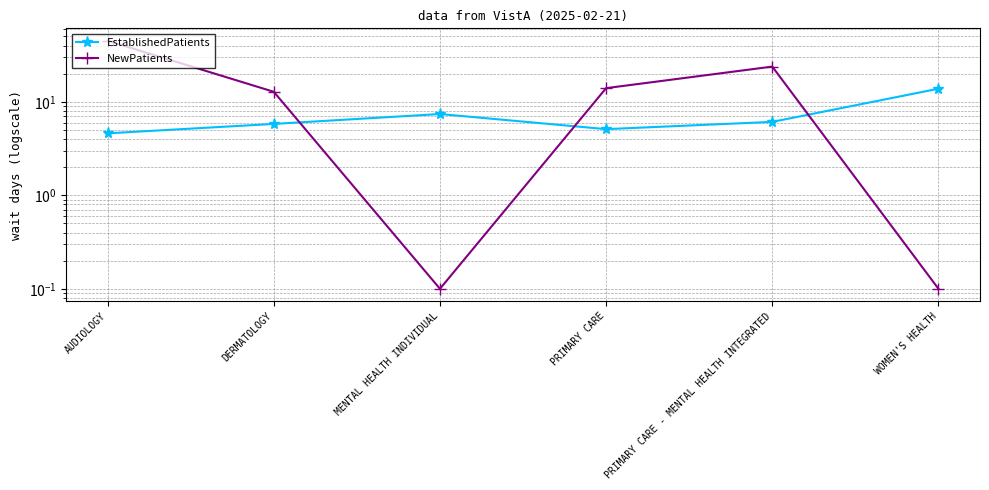

What is the label of the 3rd point from the left?

MENTAL HEALTH INDIVIDUAL